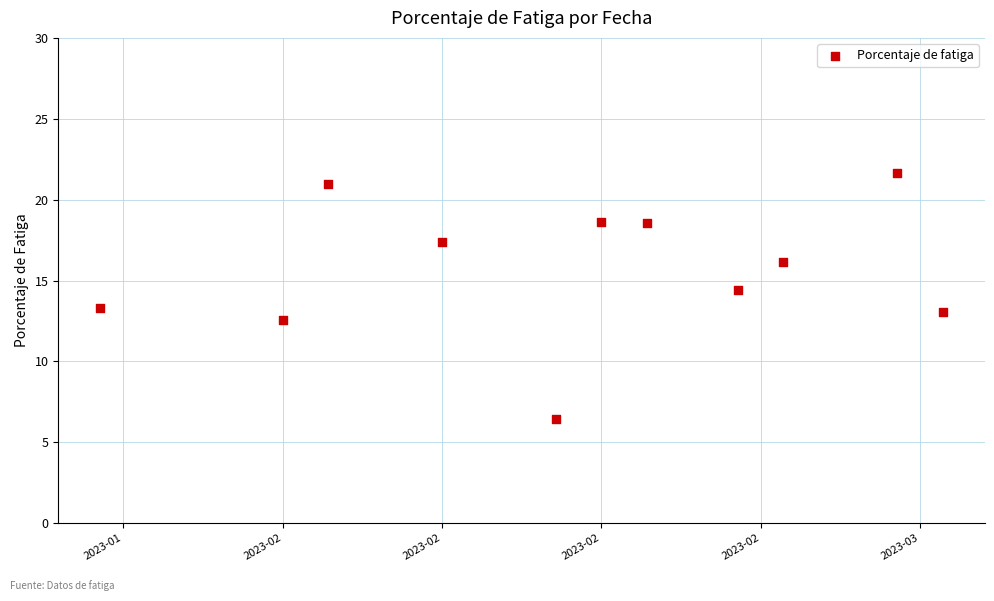

What Y value in the scatter plot is closest to 14?

14.4